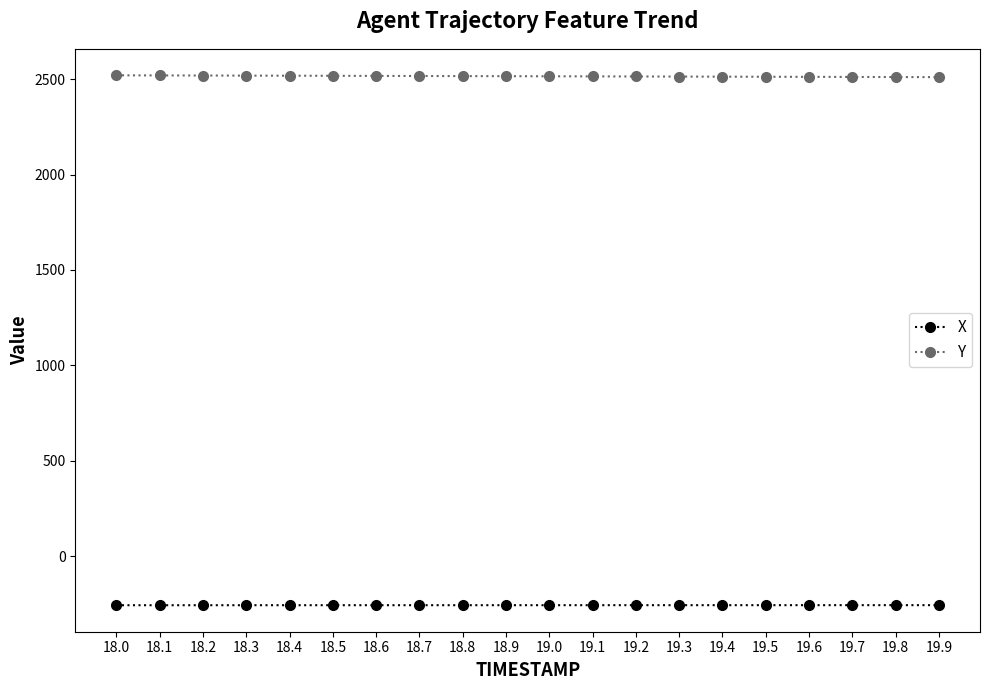

Rank the series by their average value, from highest to lowest.

Y, X